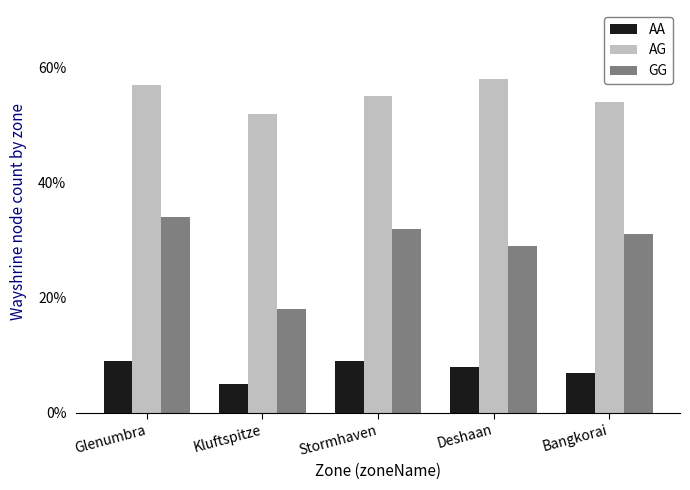

Which label corresponds to the largest value in the chart?

Deshaan